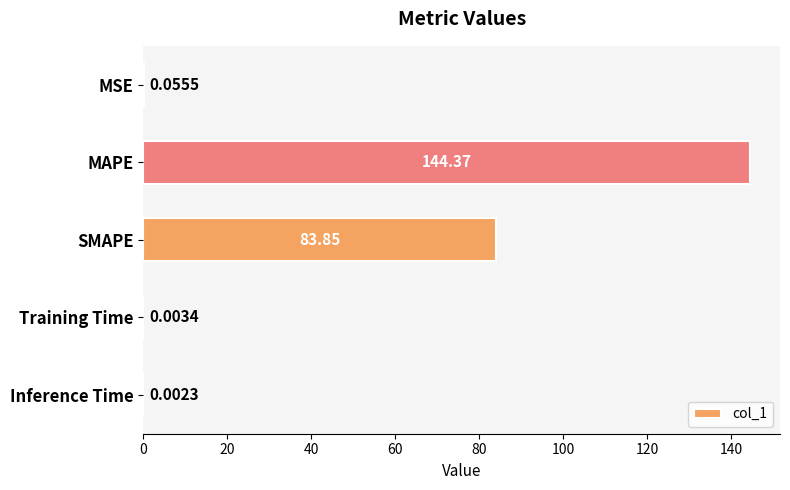

What is the sum of all values?

228.3